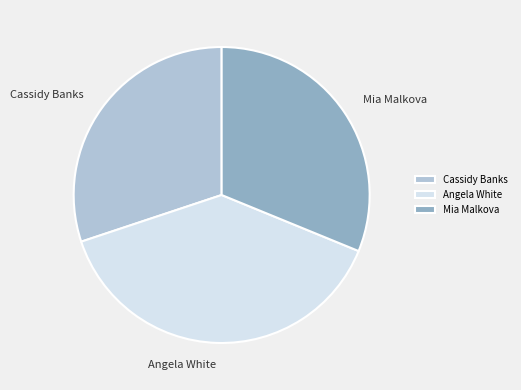

Combined, do Mia Malkova and Angela White account for over 50%?

Yes